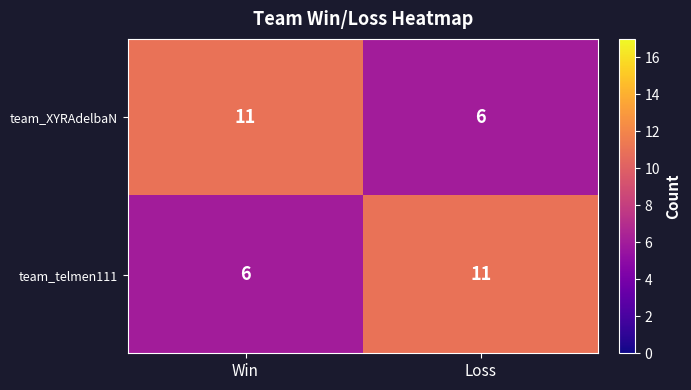

What is the sum of the team_XYRAdelbaN values at Loss and Win?

17